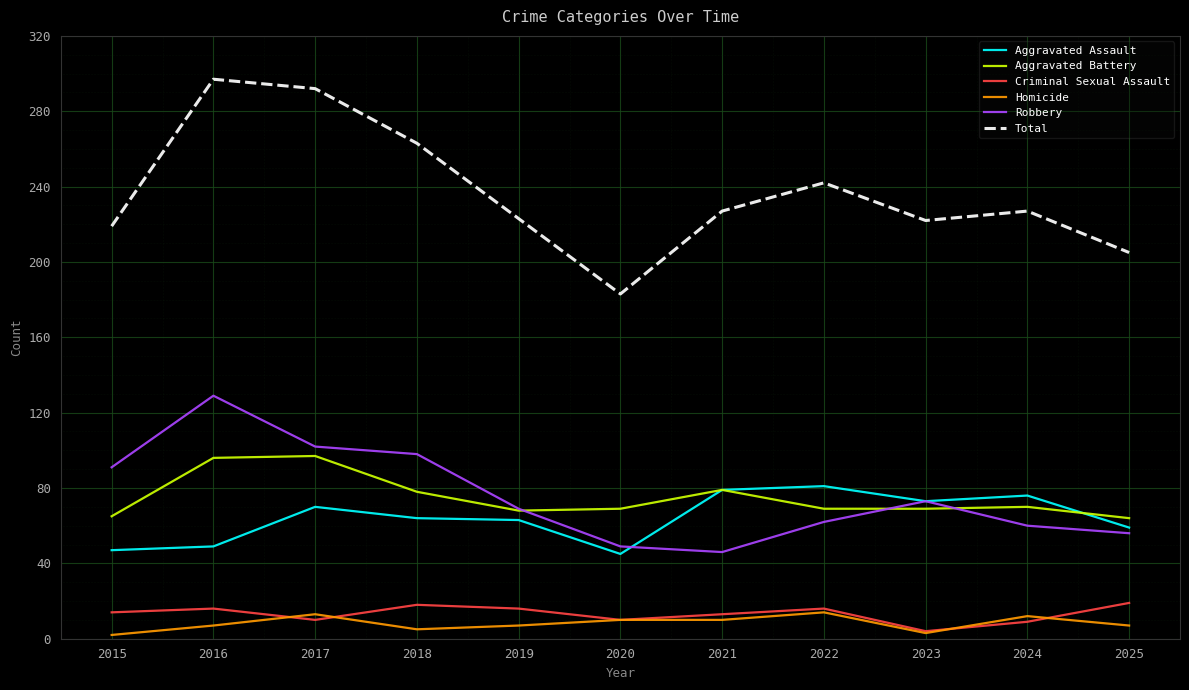

At which label is Robbery closest to 87?

2015